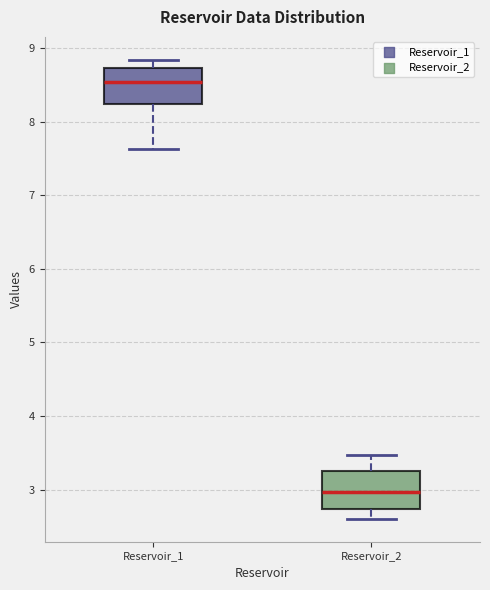

Reading left to right, transcribe this box plot: for each box, give where its median line is, the range the box spans, and where its two whiskers end, as read against the y-axis. The values are not printed on the chart, so give them approximately, as read against the axis.

Reservoir_1: median 8.5, box 8.2 to 8.7, whiskers 7.6 to 8.8
Reservoir_2: median 3.0, box 2.7 to 3.3, whiskers 2.6 to 3.5